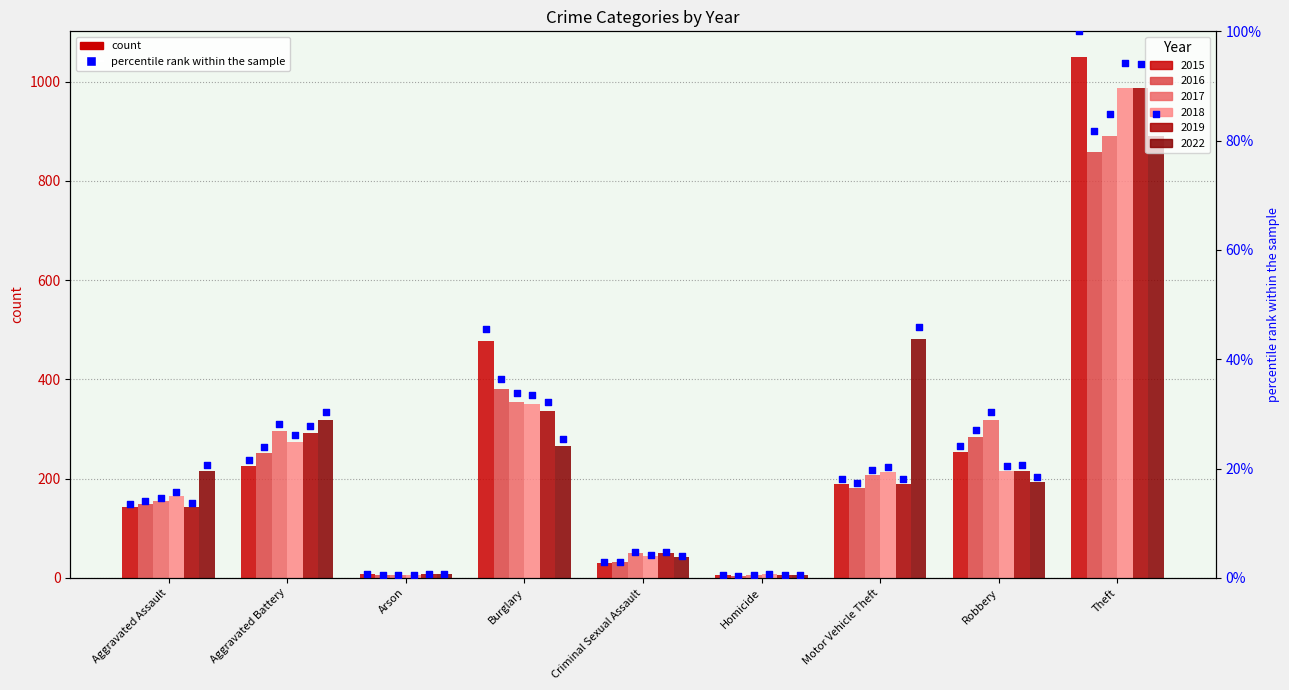

Approximately how many times larger is the value at Motor Vehicle Theft compared to Theft?

0.2